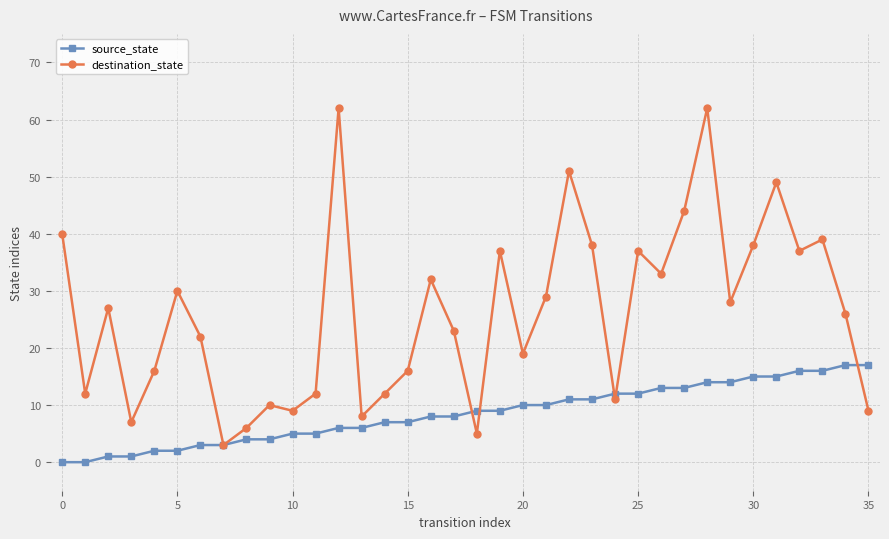

Rank the series by their average value, from lowest to highest.

source_state, destination_state